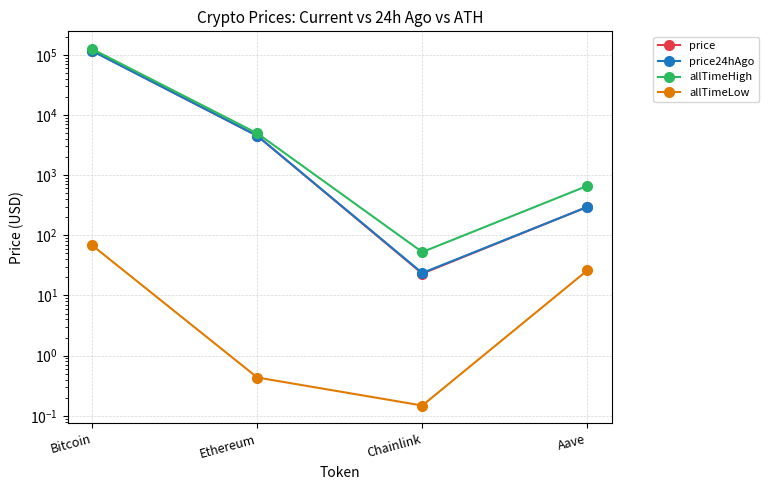

Which category has the highest value in the allTimeHigh series?

Bitcoin